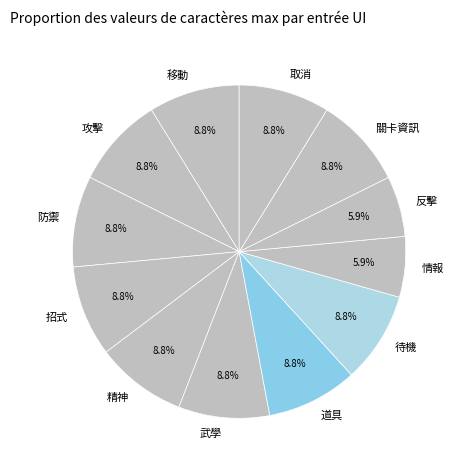

To the nearest percent, what is the combined percentage of 待機 and 道具?

18%